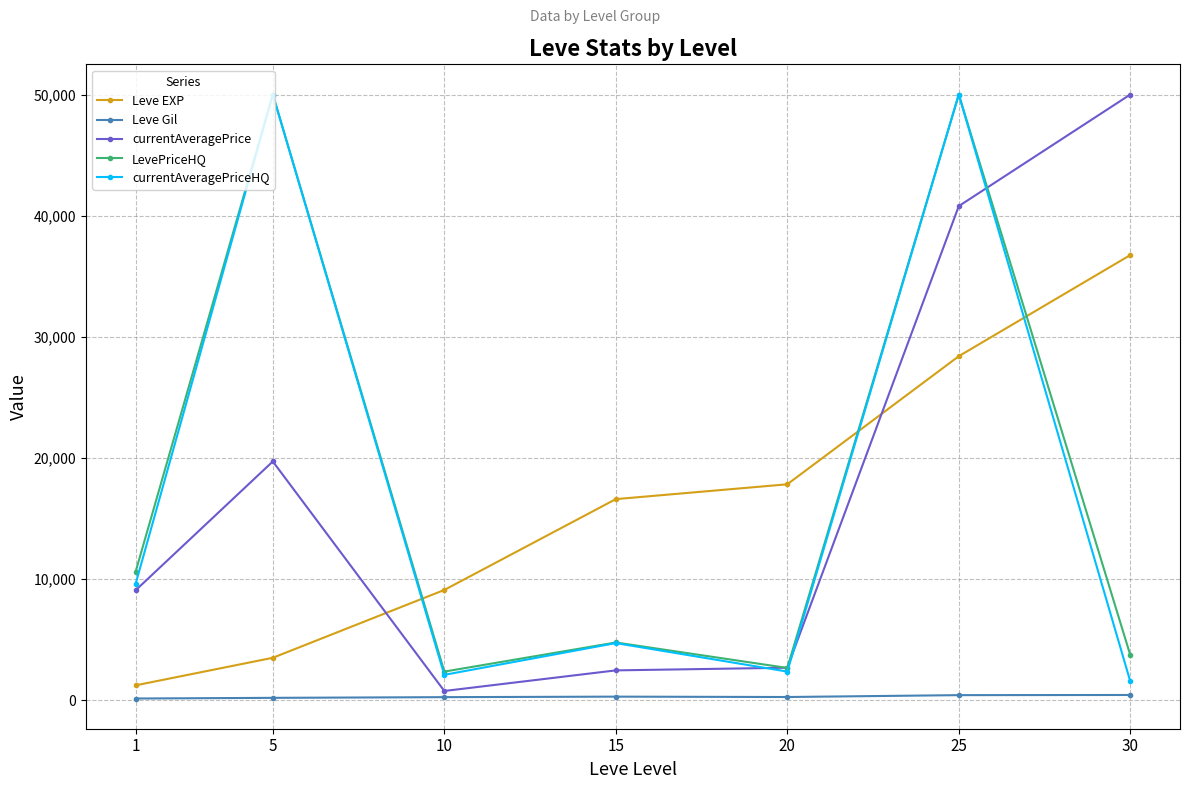

Which series changed the most between 5 and 30?

currentAveragePriceHQ